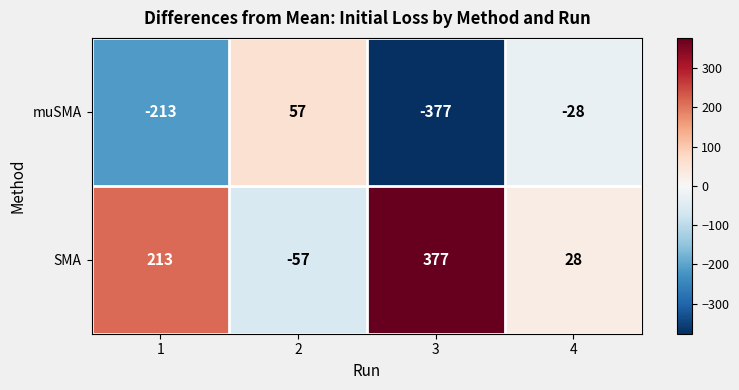

How many values in the muSMA series are below -28?

2